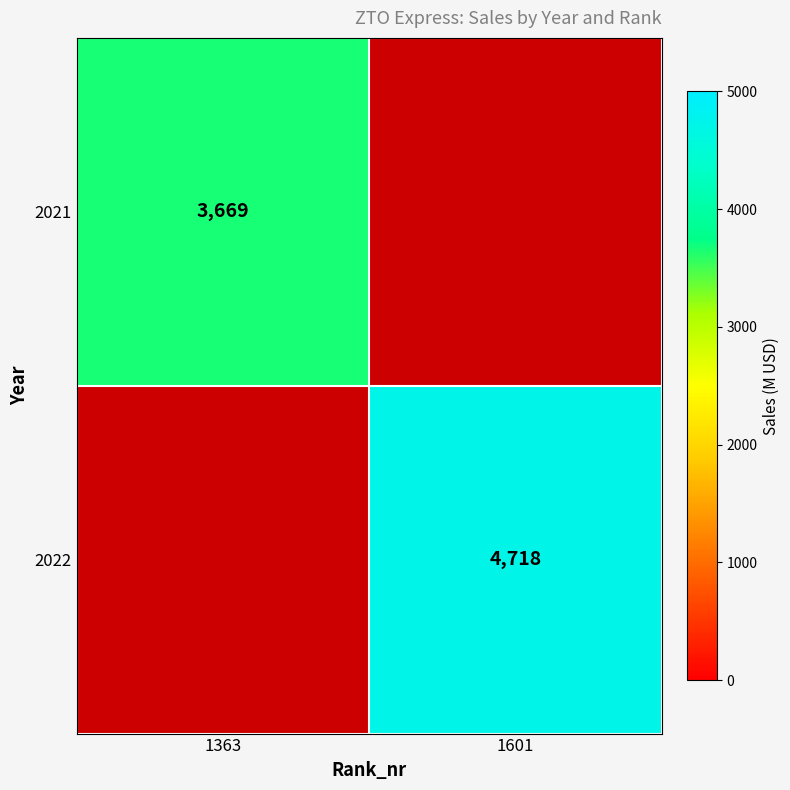

The value of 2022 at 1601 is 6310. True or false?

False